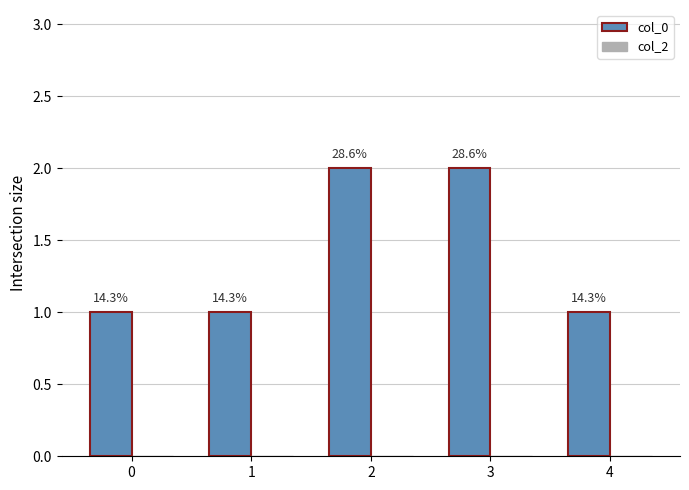

Are the bars horizontal?

No